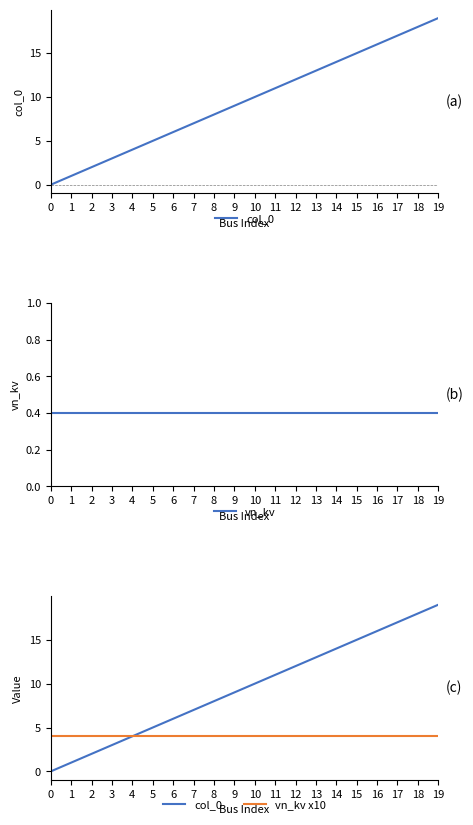

What is the maximum value shown in the chart?

19.0